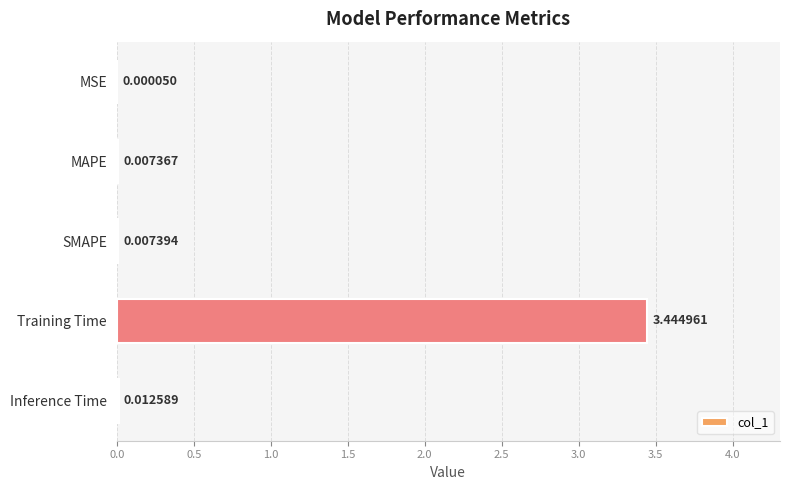

What is the sum of all values?

3.5